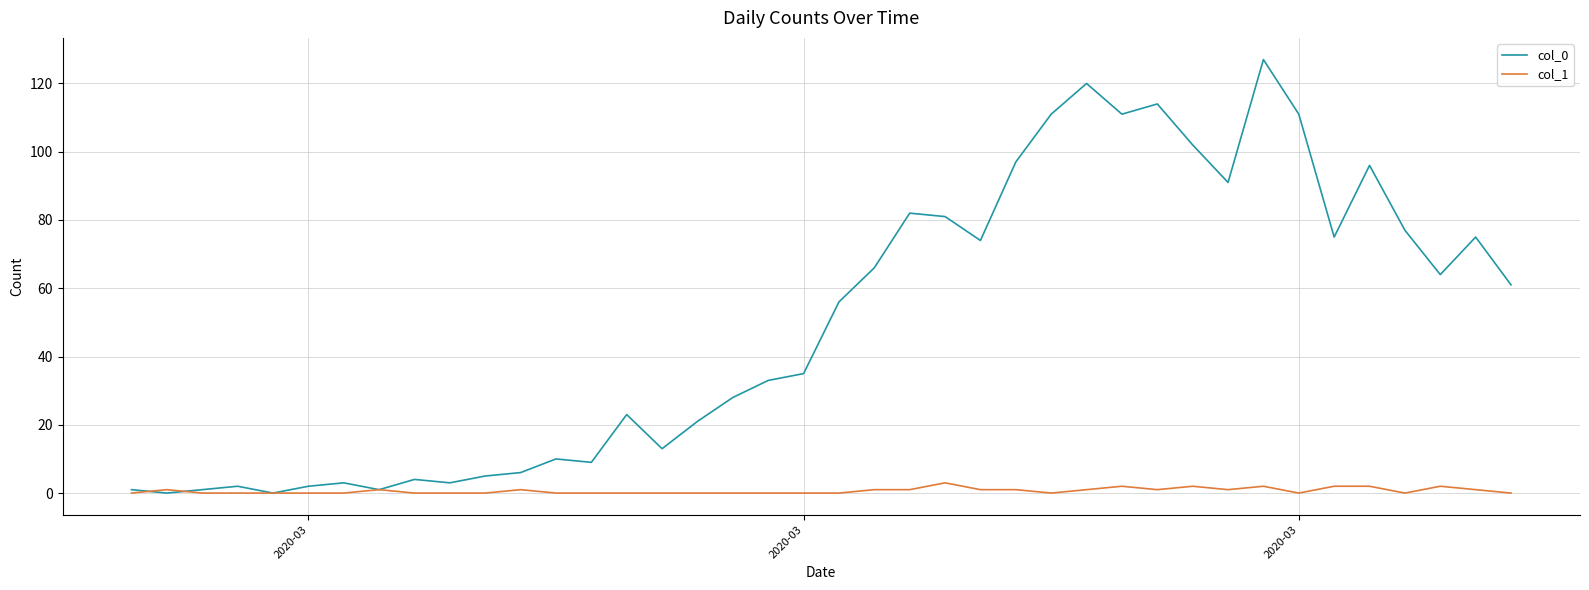

Which series has the widest spread of values?

col_0